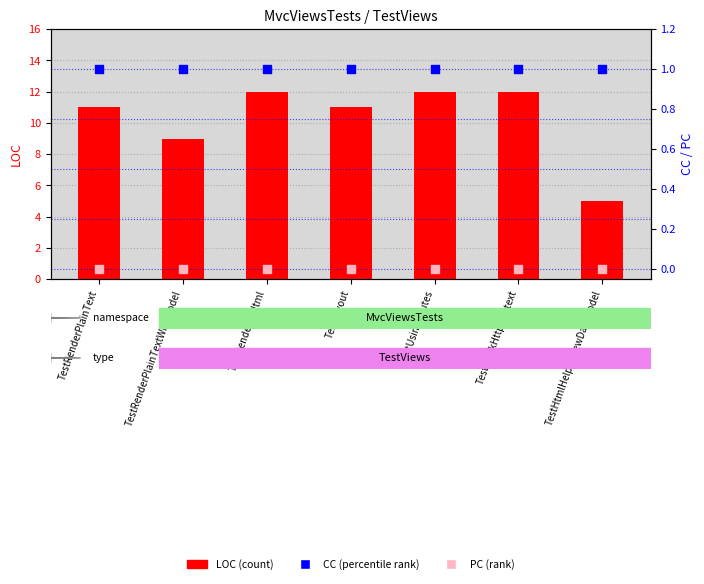

Is the value of LOC (count) at TestHtmlHelperViewDataModel greater than the value of PC (rank, absent) at TestRenderPlainTextWithModel?

Yes